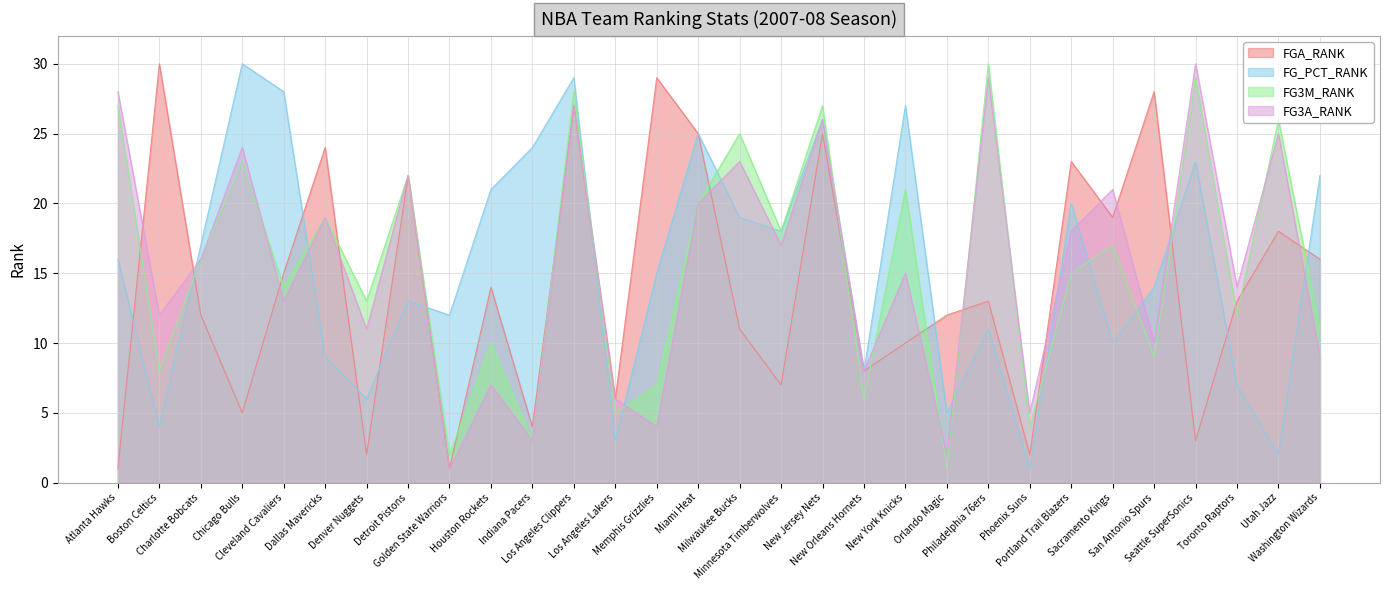

Which series has the largest range (max minus min)?

FGA_RANK